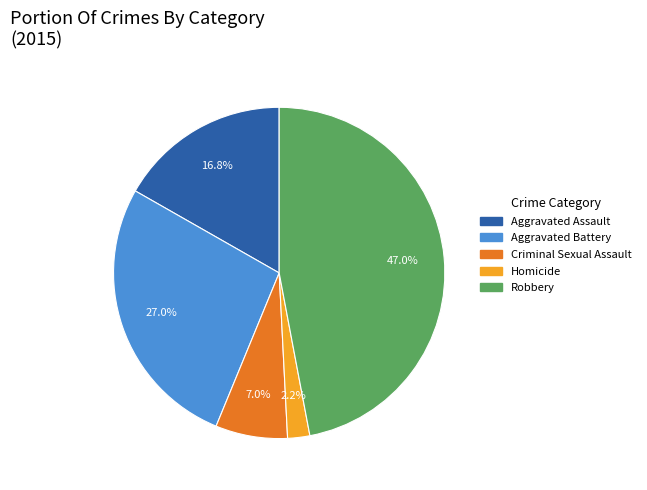

Which category has the smallest portion of the pie?

Homicide